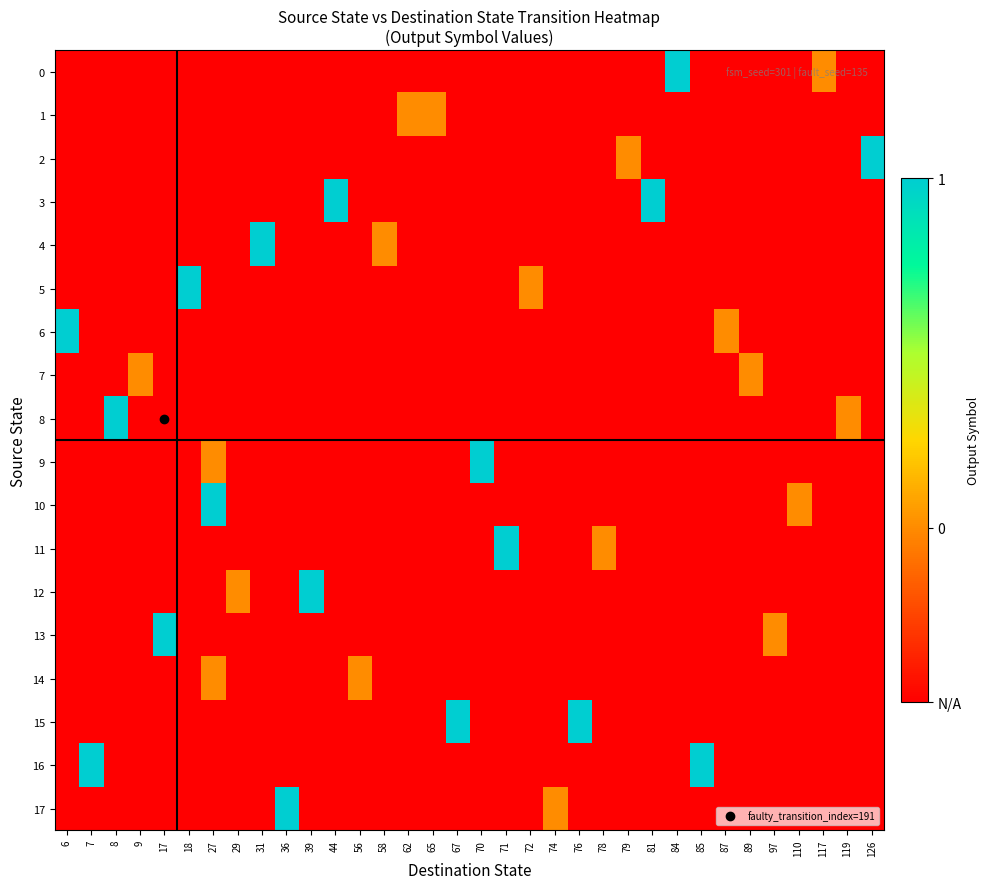

At 78, list the series in order from largest to smallest.

11, 0, 1, 2, 3, 4, 5, 6, 7, 8, 9, 10, 12, 13, 14, 15, 16, 17